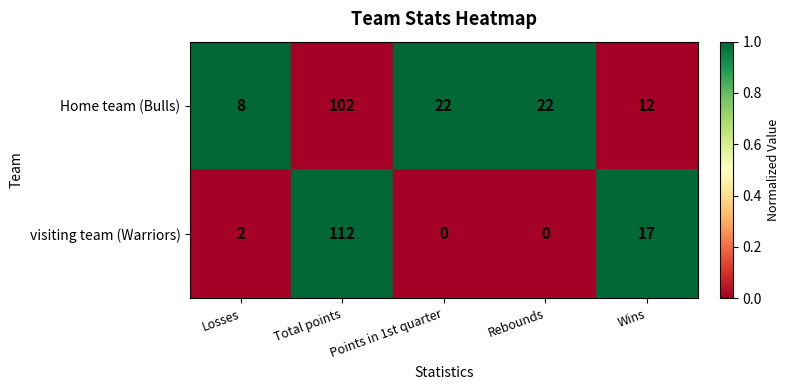

The visiting team (Warriors) series shows 0 at Rebounds. True or false?

True